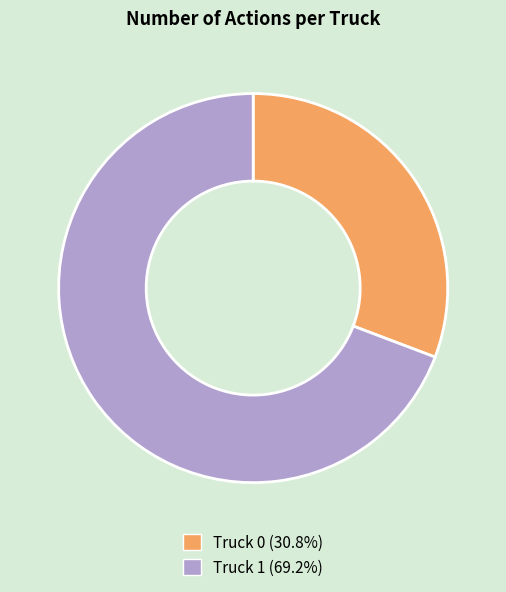

Combined, do Truck 1 (69.2%) and Truck 0 (30.8%) account for over 50%?

Yes